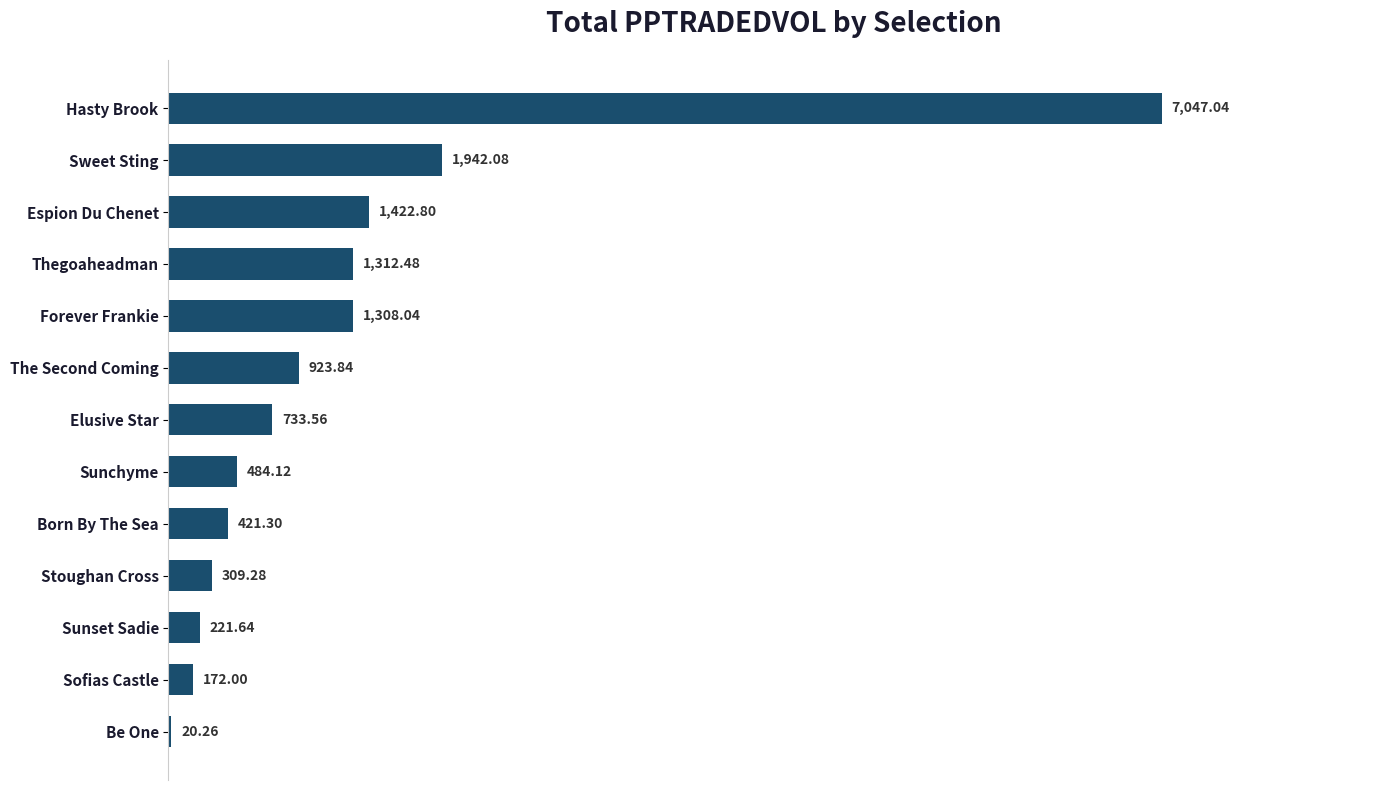

How many categories are shown in the chart?

13